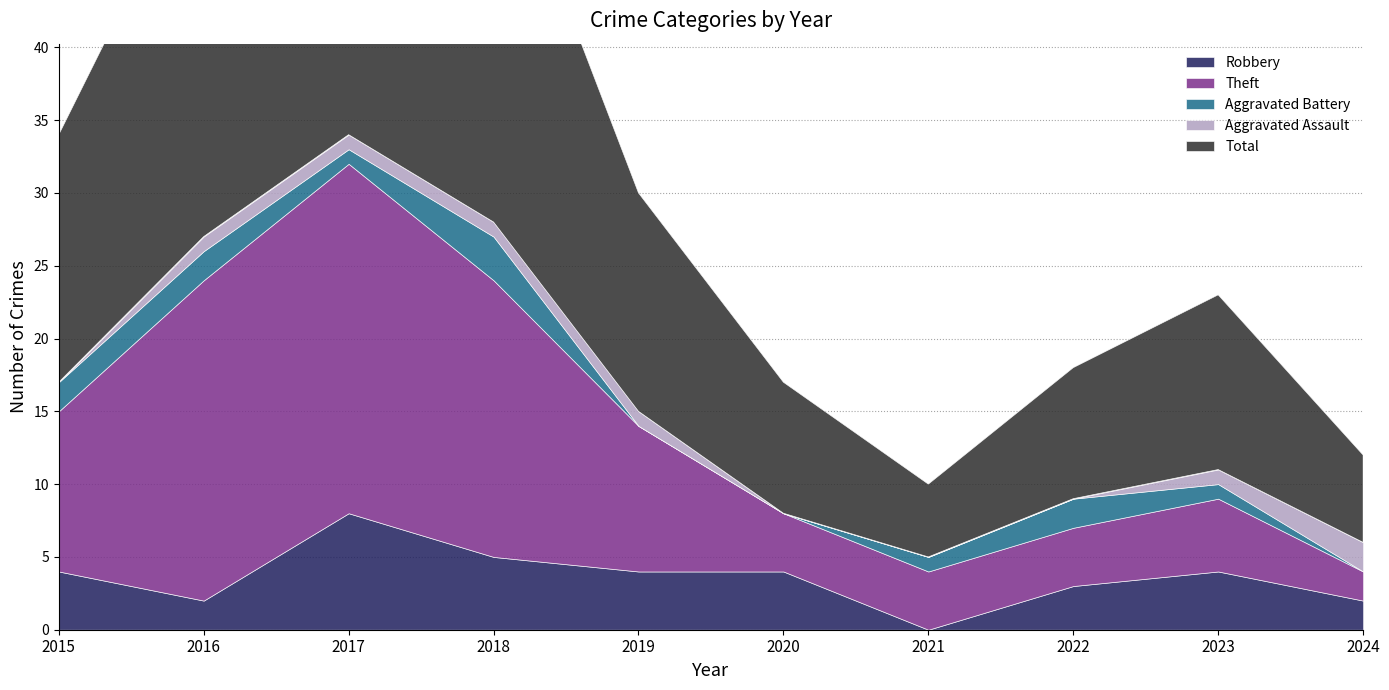

How many positive values does the Aggravated Battery series have?

7